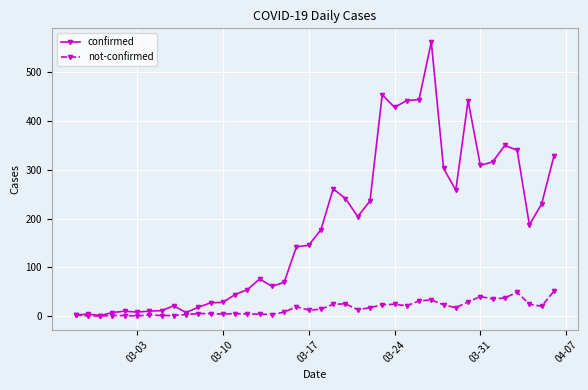

How many lines are shown in the chart?

2